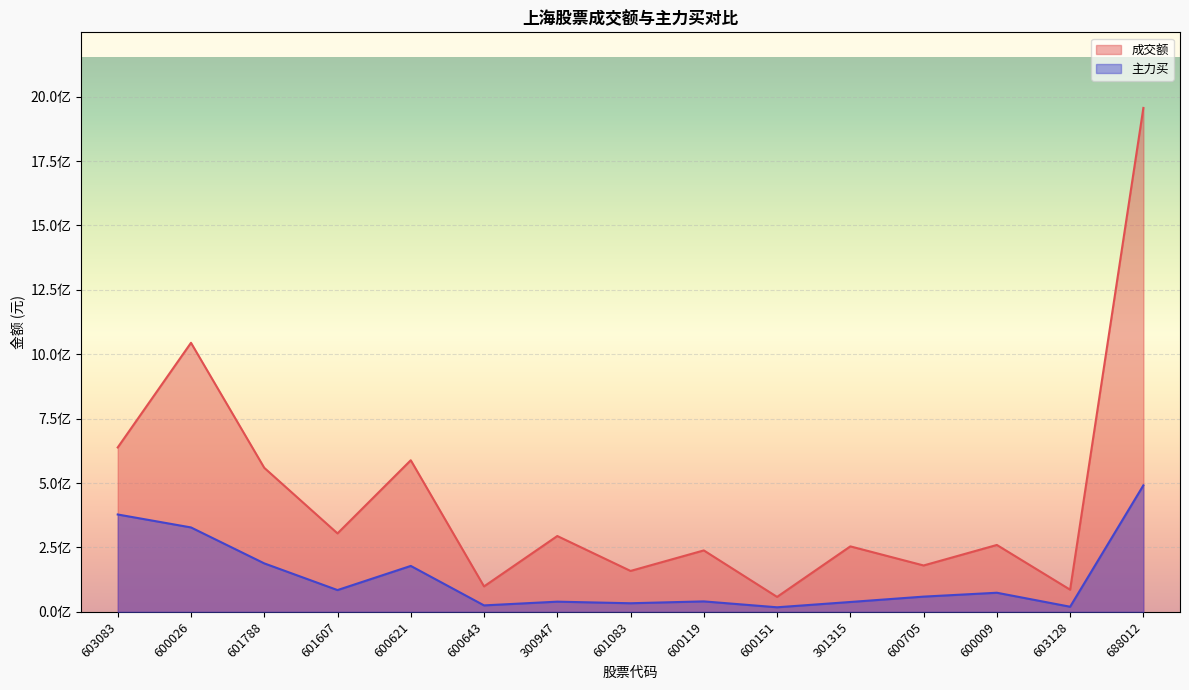

Reading right to left, extract all data points from this chart.

成交额: 688012=1956192727	603128=85968688	600009=259610159	600705=179991390	301315=254138048	600151=57981381	600119=238440787	601083=158797219	300947=294342626	600643=98725235	600621=588449927	601607=304448980	601788=559136038	600026=1044411503	603083=638142414
主力买: 688012=491001642	603128=19799669	600009=74118953	600705=59072565	301315=38216865	600151=17652485	600119=40522420	601083=33319724	300947=39466395	600643=24997120	600621=178246225	601607=84440750	601788=188144790	600026=327644592	603083=377900820